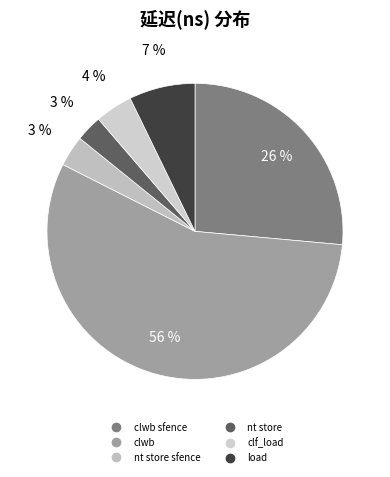

How many slices are in this pie chart?

6